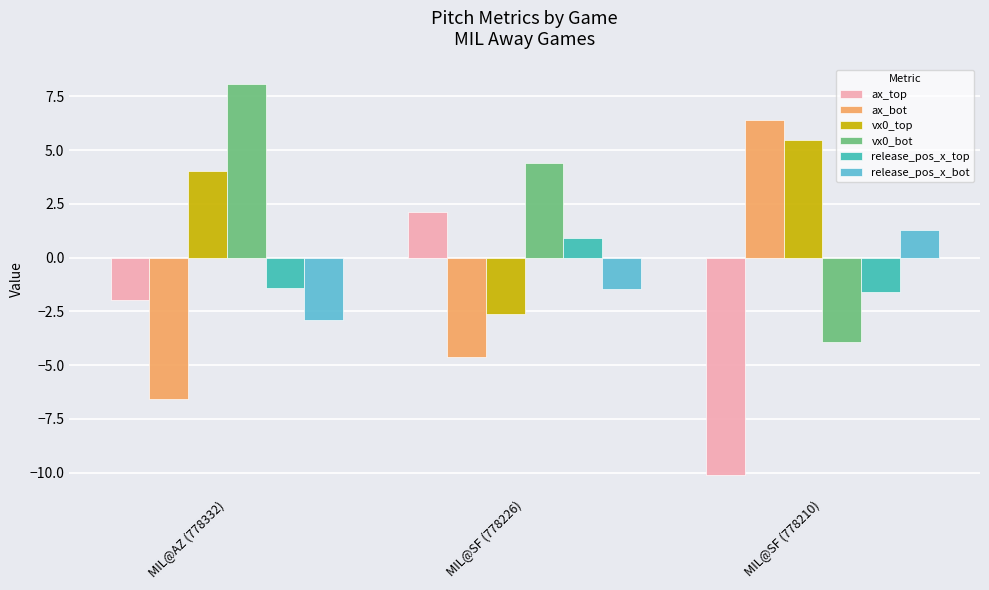

Reading left to right, what are all the values shown in this chart?

ax_top: -2.0	2.1	-10.1
ax_bot: -6.6	-4.6	6.4
vx0_top: 4.1	-2.6	5.5
vx0_bot: 8.1	4.4	-3.9
release_pos_x_top: -1.4	0.9	-1.6
release_pos_x_bot: -2.9	-1.4	1.3